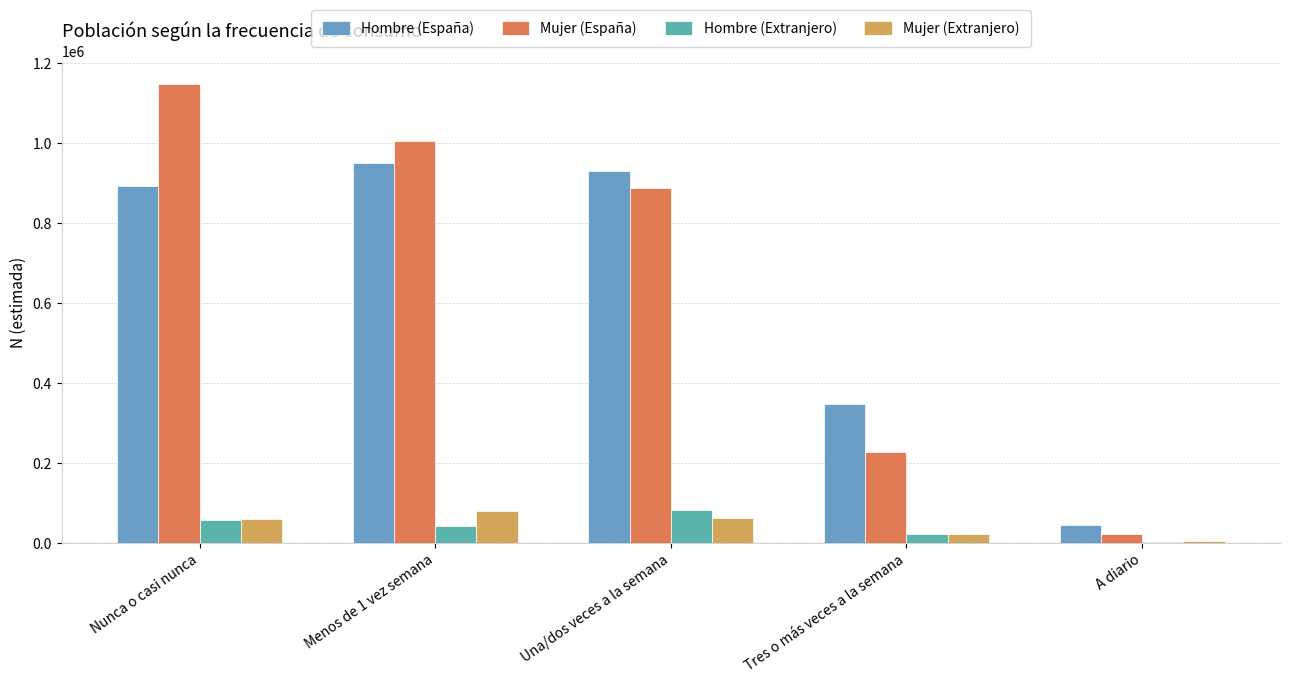

What is the label of the 5th bar from the right?

Nunca o casi nunca